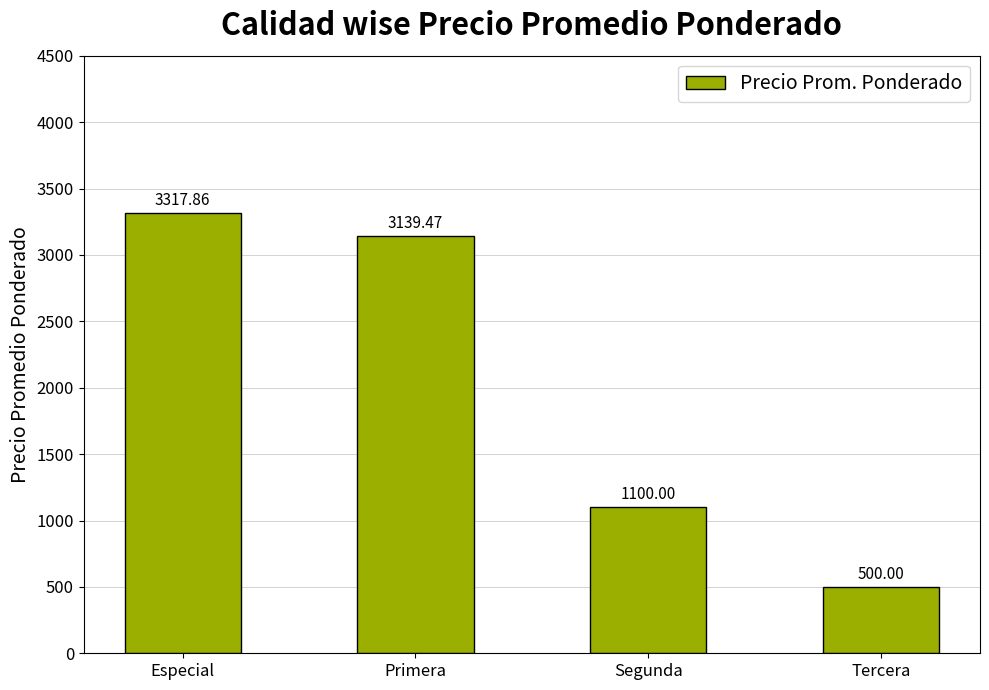

Rank the categories by value from highest to lowest.

Especial, Primera, Segunda, Tercera